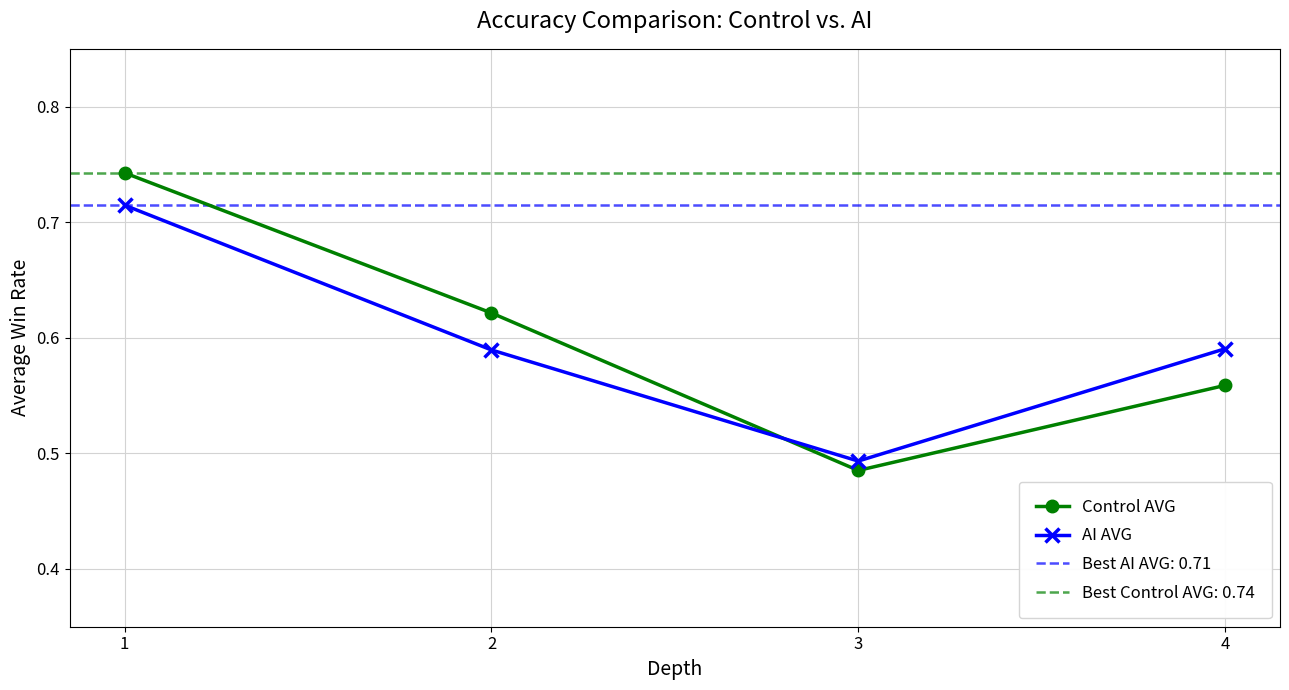

What is the lowest value of the AI AVG series?

0.5